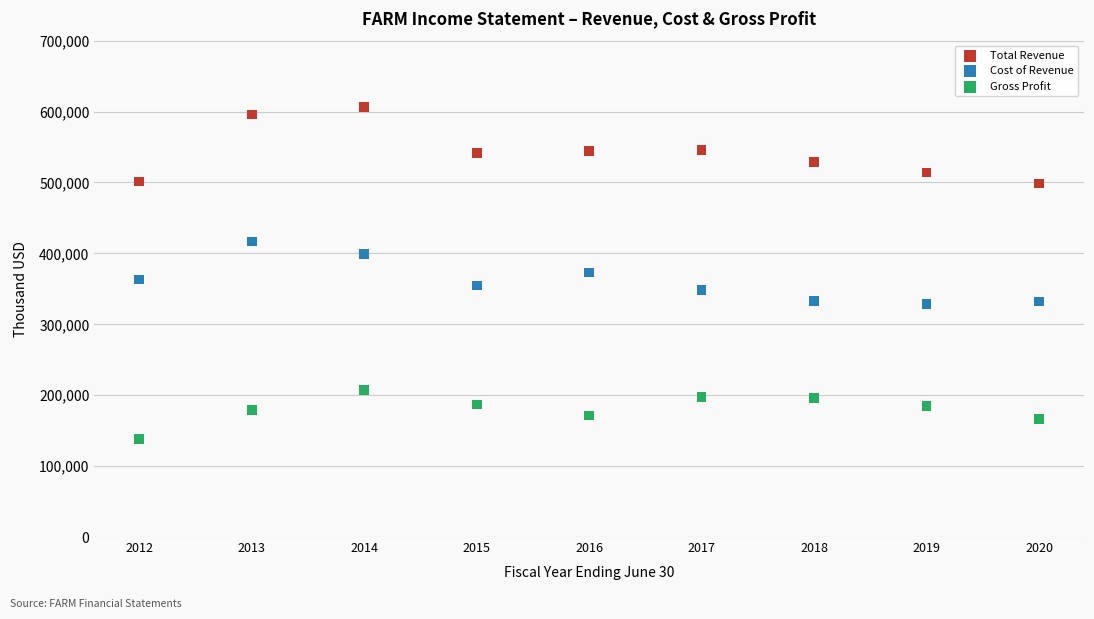

Which series reaches the maximum Y coordinate?

Total Revenue